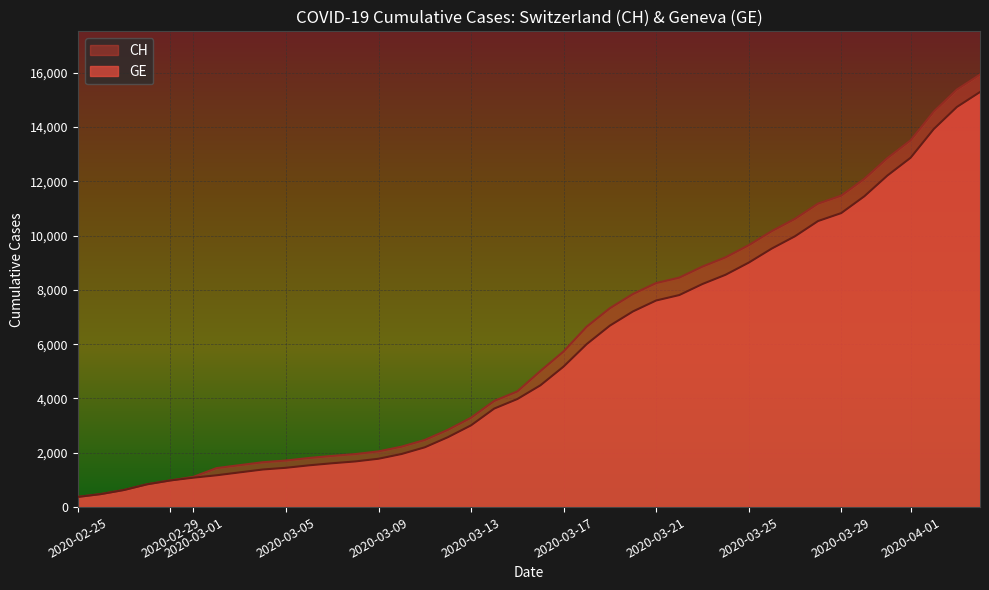

Which series has the widest spread of values?

CH